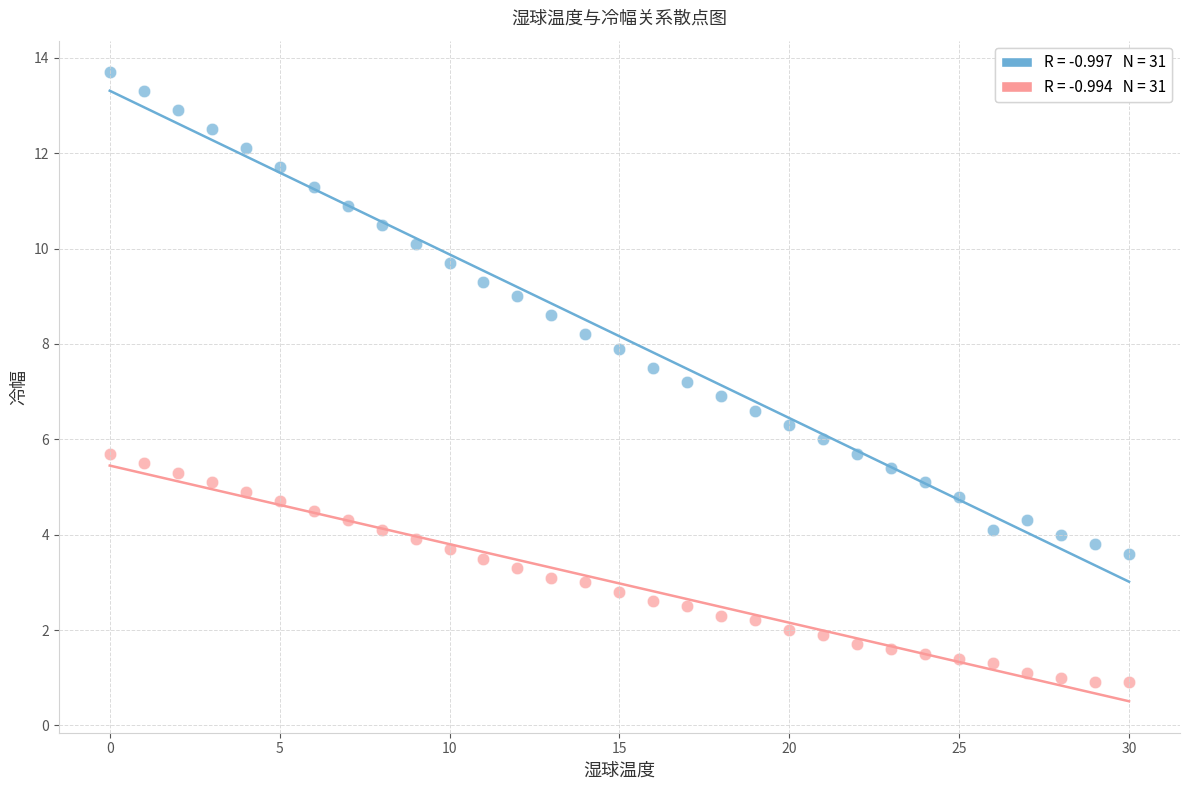

Across all data points, what is the range of Y values (max minus min)?

12.8